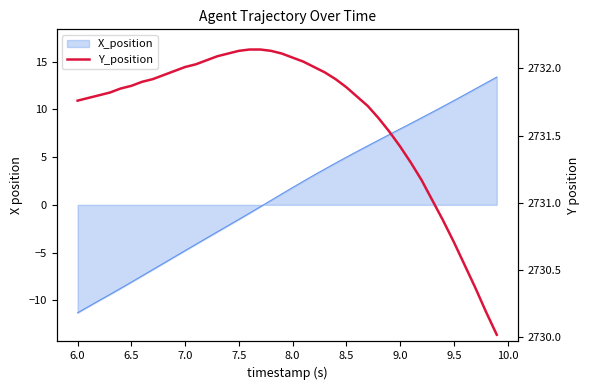

True or false: there are more than 2 points higher than both neighbors.

False